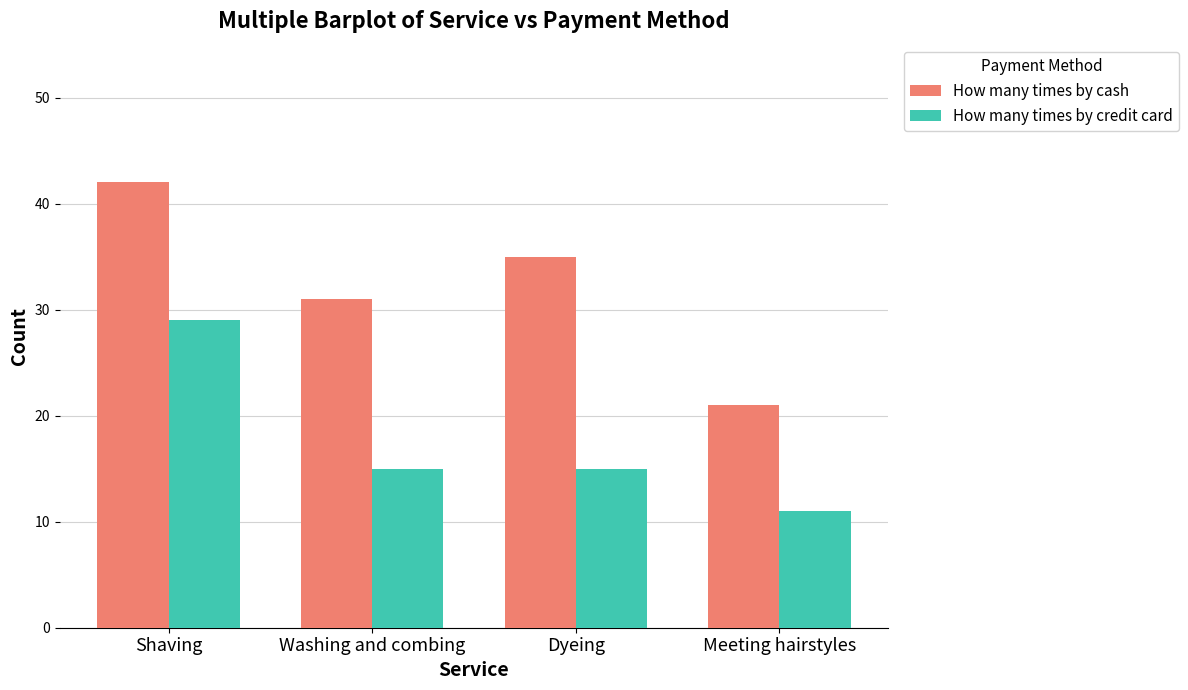

What is the difference between the How many times by cash values at Shaving and Meeting hairstyles?

21